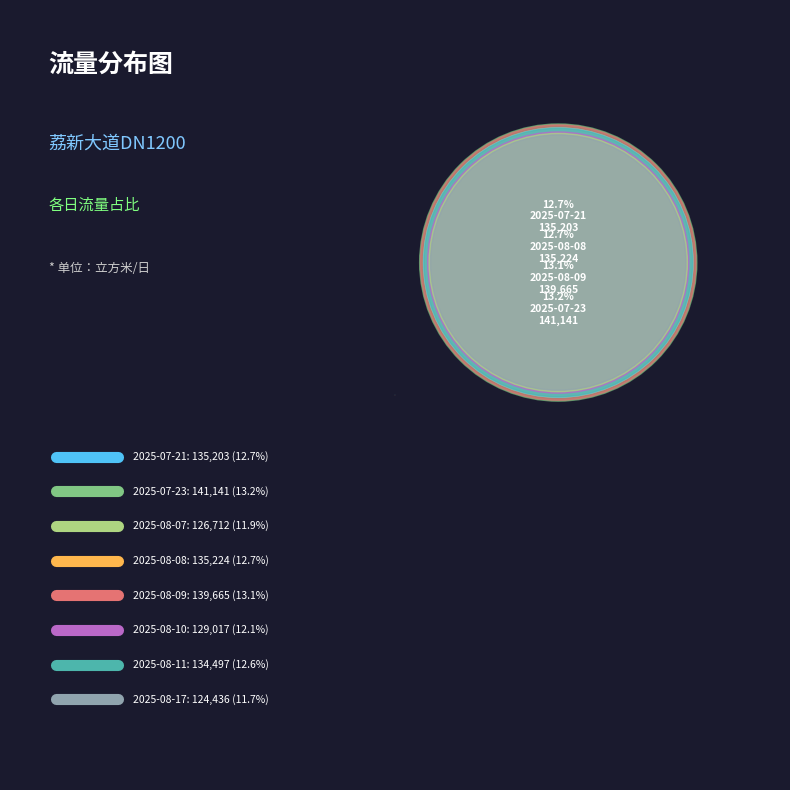

Is there any slice that represents more than half of the pie?

No